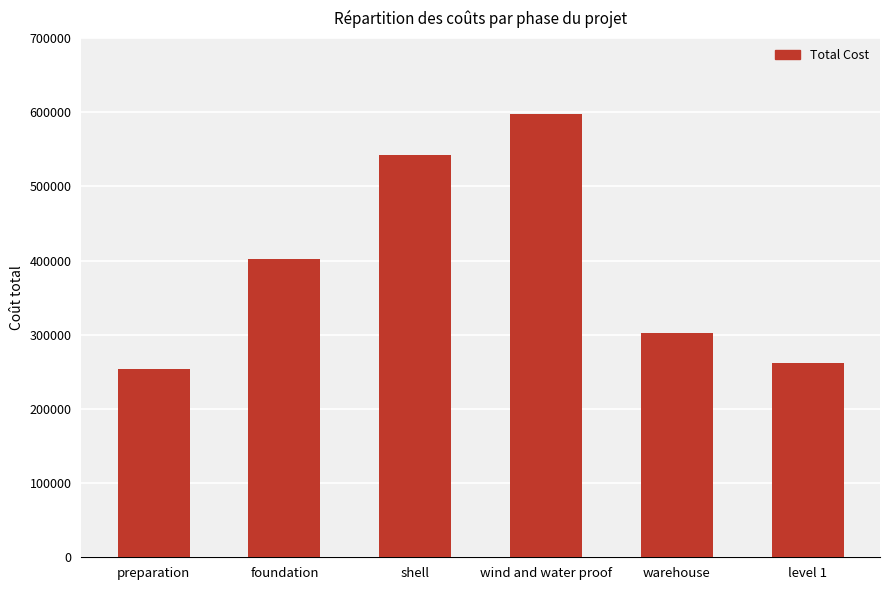

Does the chart contain any negative values?

No